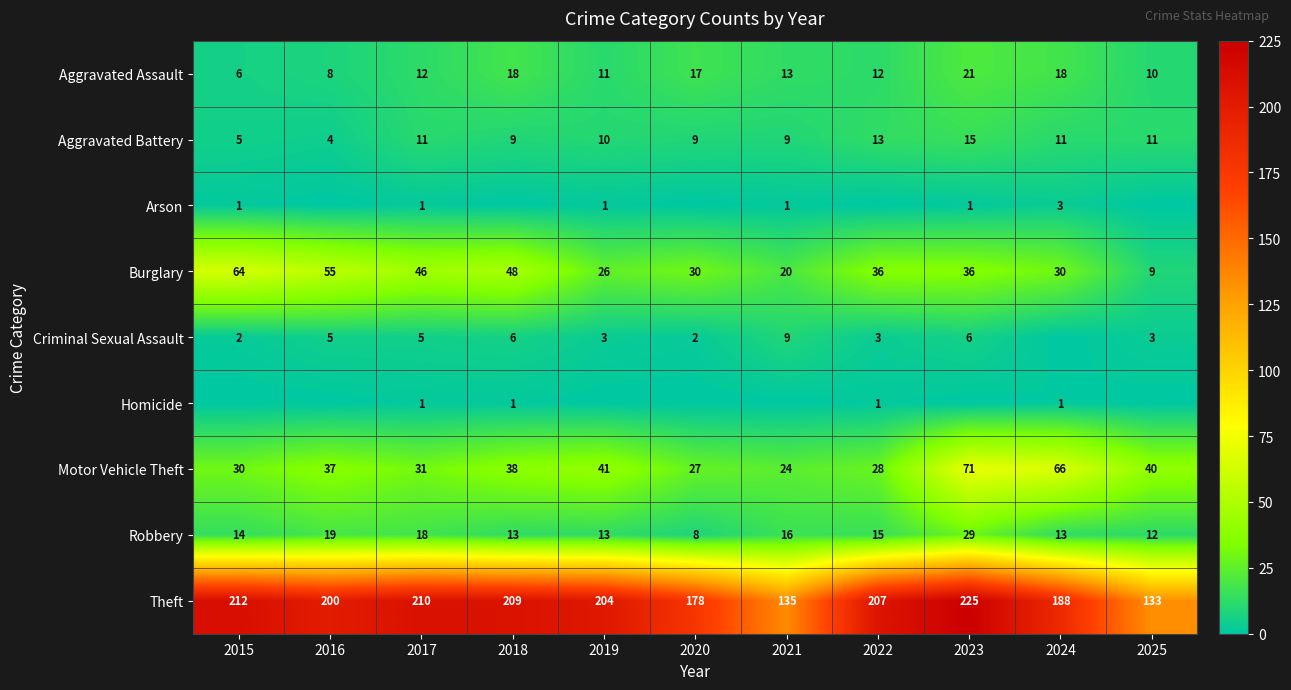

What is the spread (max minus min) of values at 2017?

209